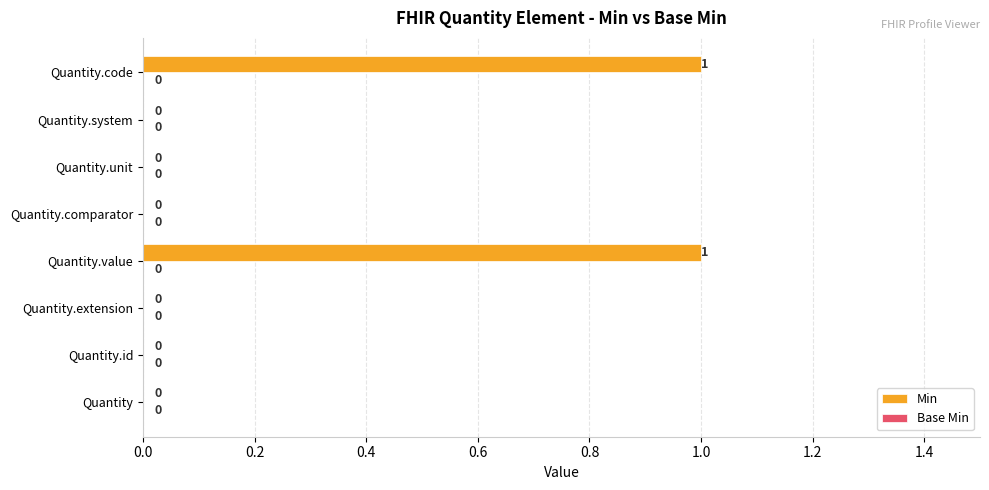

Reading bottom to top, extract all data points from this chart.

Quantity=0	Quantity.id=0	Quantity.extension=0	Quantity.value=1	Quantity.comparator=0	Quantity.unit=0	Quantity.system=0	Quantity.code=1